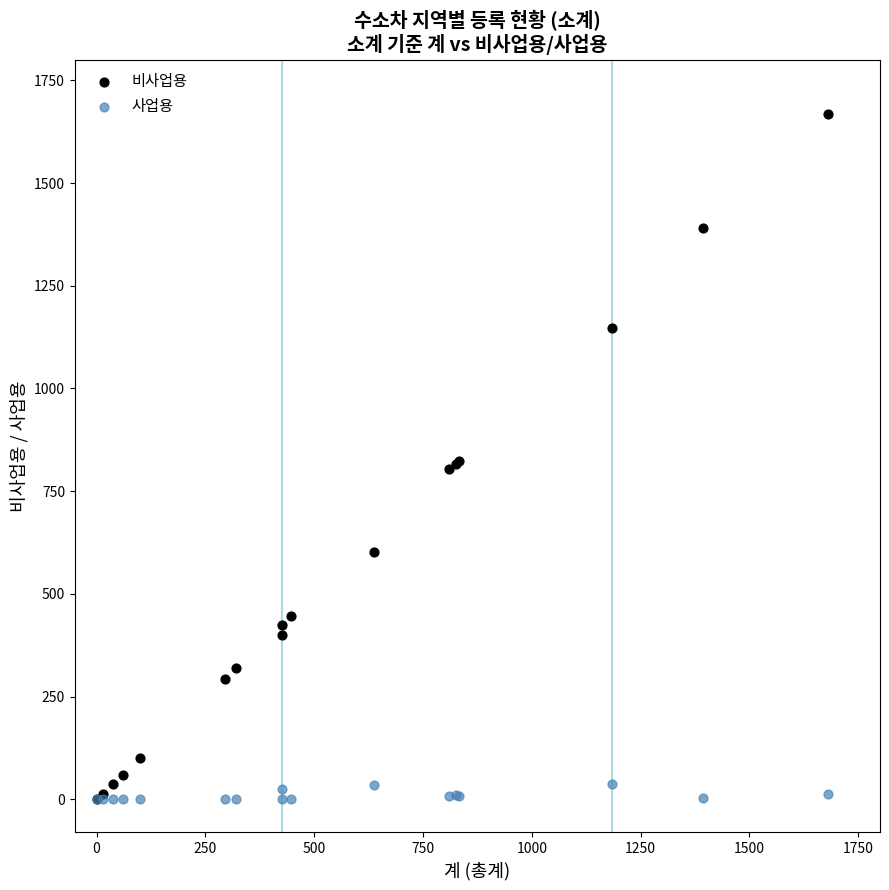

What are all the series names shown in the legend?

비사업용, 사업용